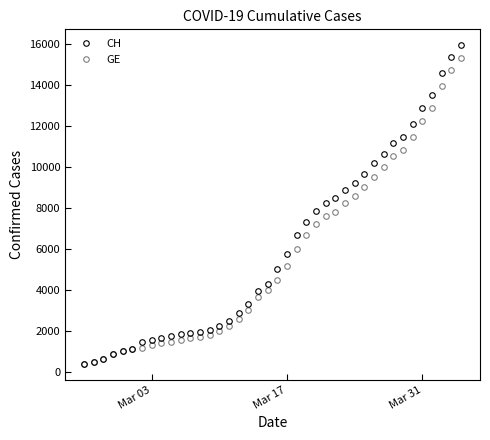

What is the value of the CH point at the 18th from the left?

3291